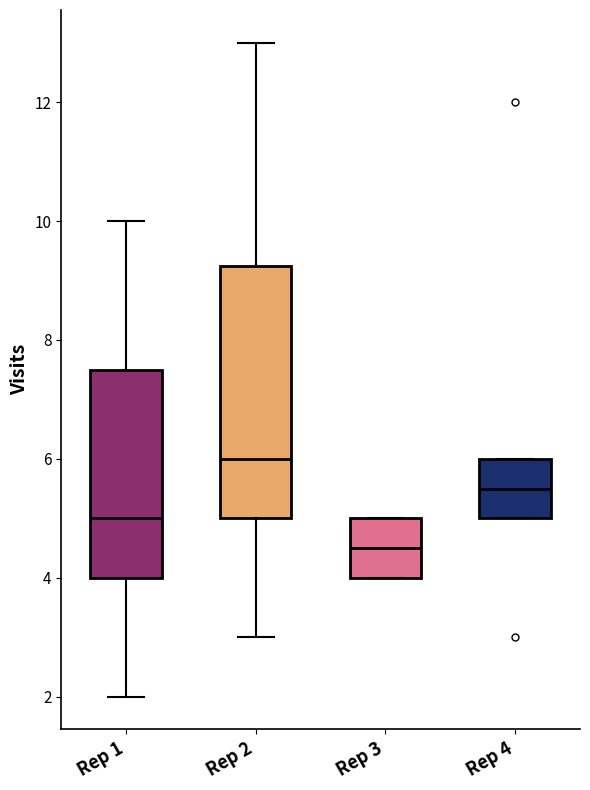

Which box has the highest median line?

Rep 2